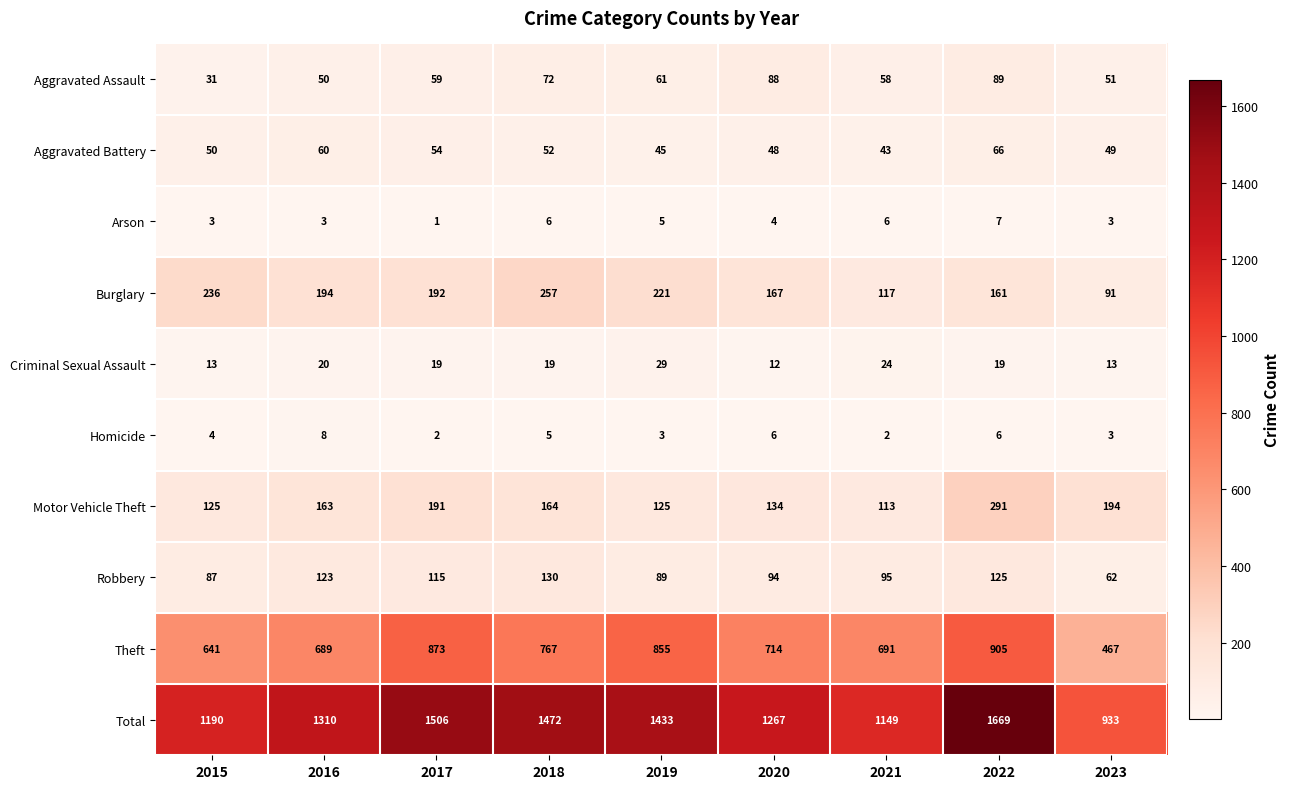

The value of Aggravated Assault at 2015 is 31. True or false?

True